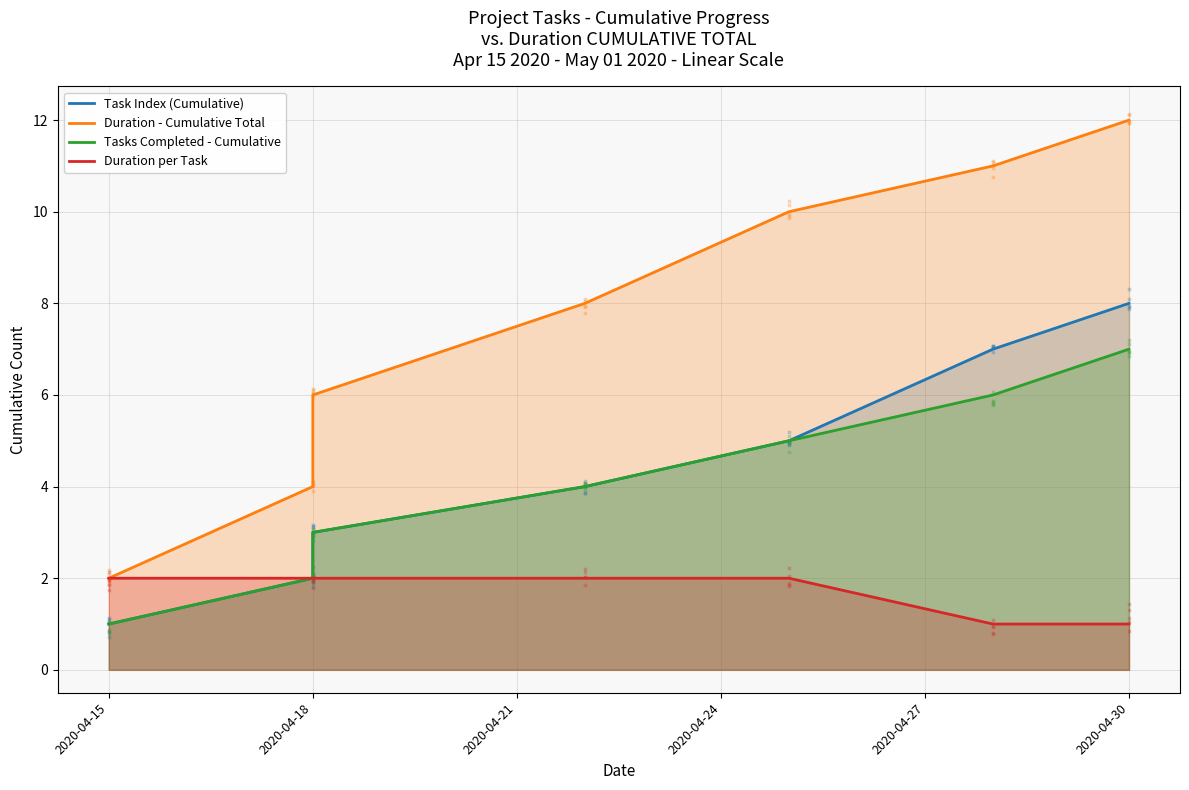

What are all the series names shown in the legend?

Task Index (Cumulative), Duration - Cumulative Total, Tasks Completed - Cumulative, Duration per Task